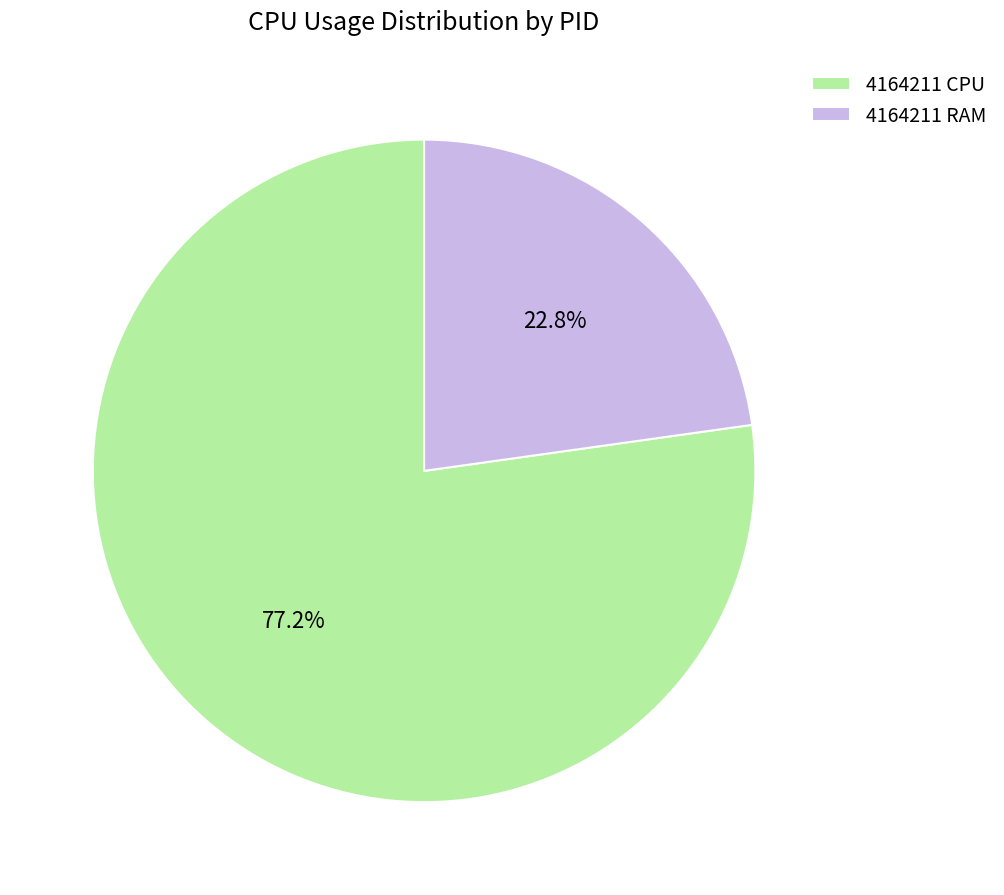

Does 4164211 RAM represent more than half of the total?

No